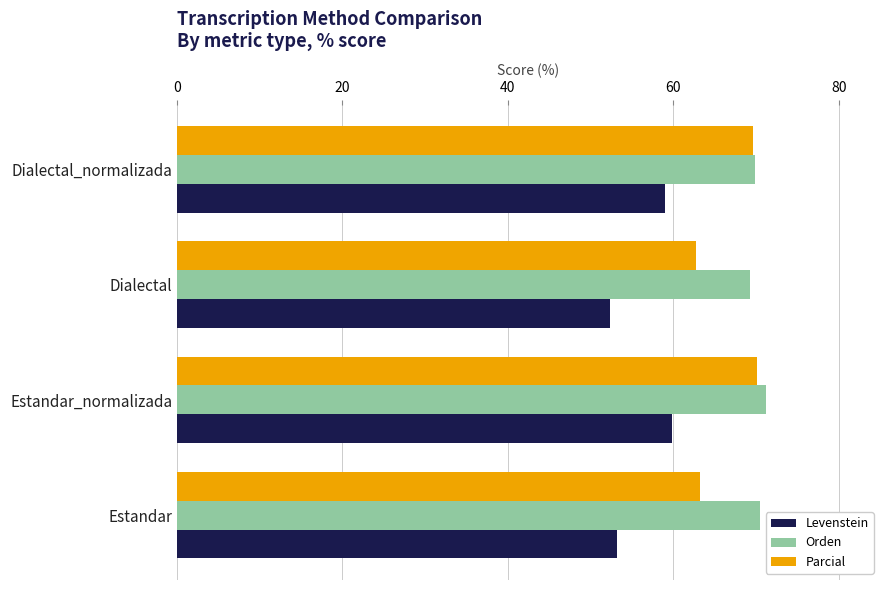

What are all the series names shown in the legend?

Levenstein, Orden, Parcial